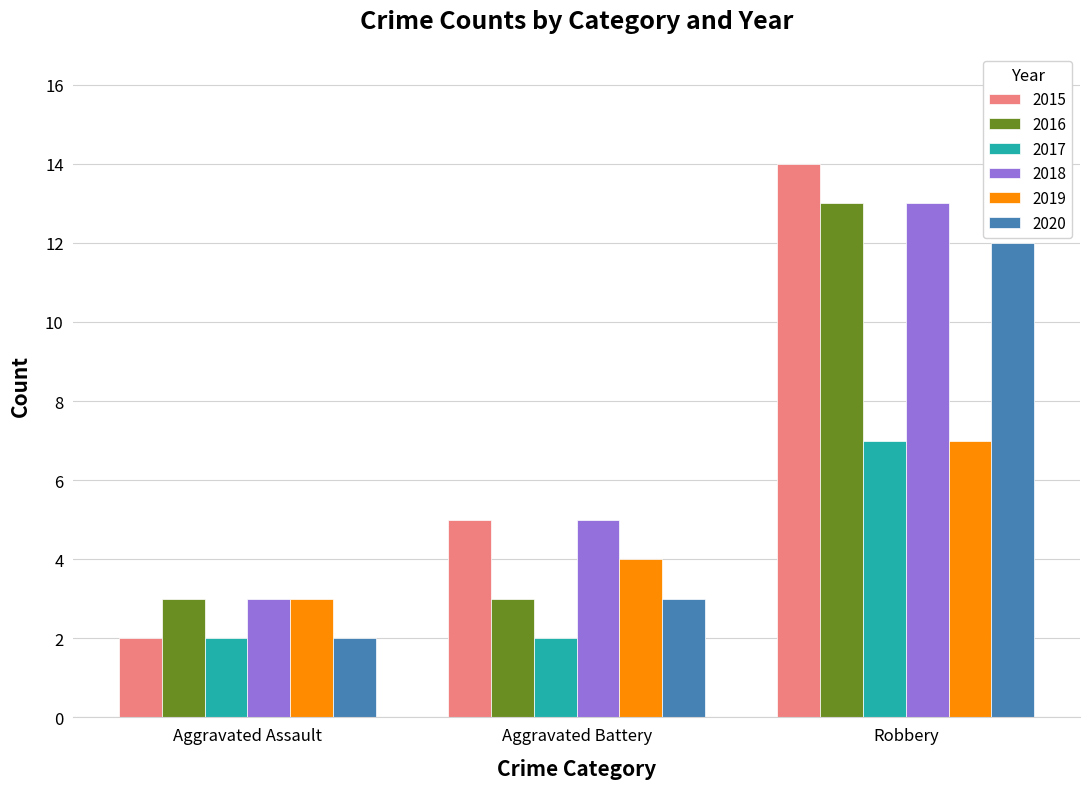

Where is 2020 nearest to the value 7?

Aggravated Battery